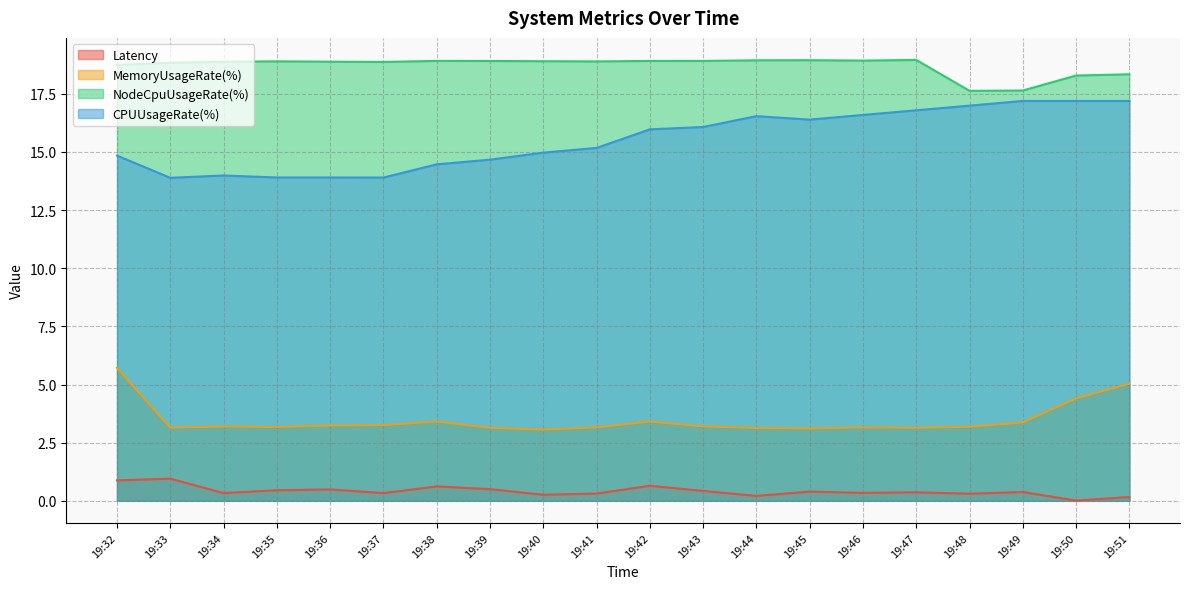

True or false: CPUUsageRate(%) has more than 0 interior local peaks.

True